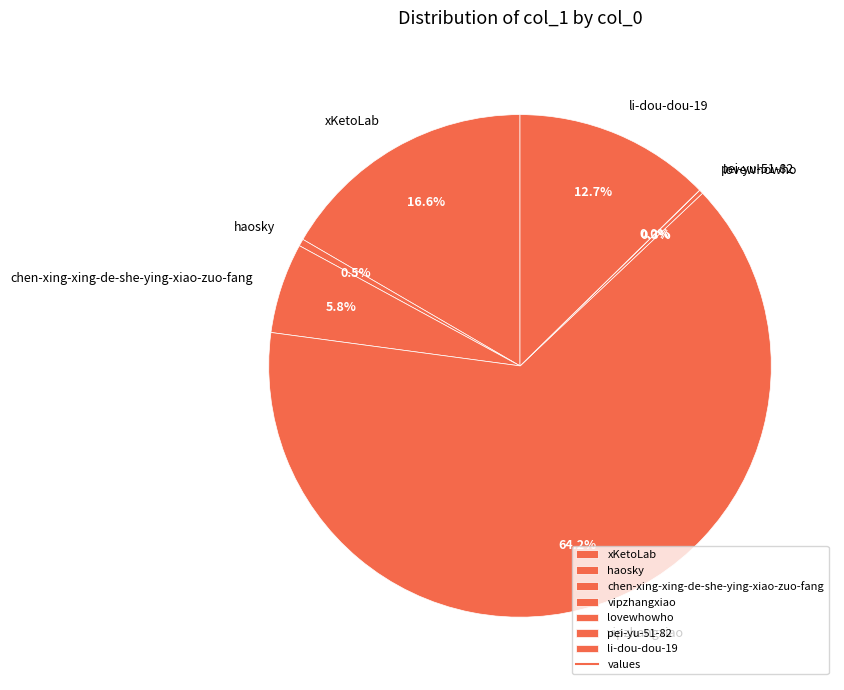

What percentage is the chen-xing-xing-de-she-ying-xiao-zuo-fang slice, to the nearest percent?

6%